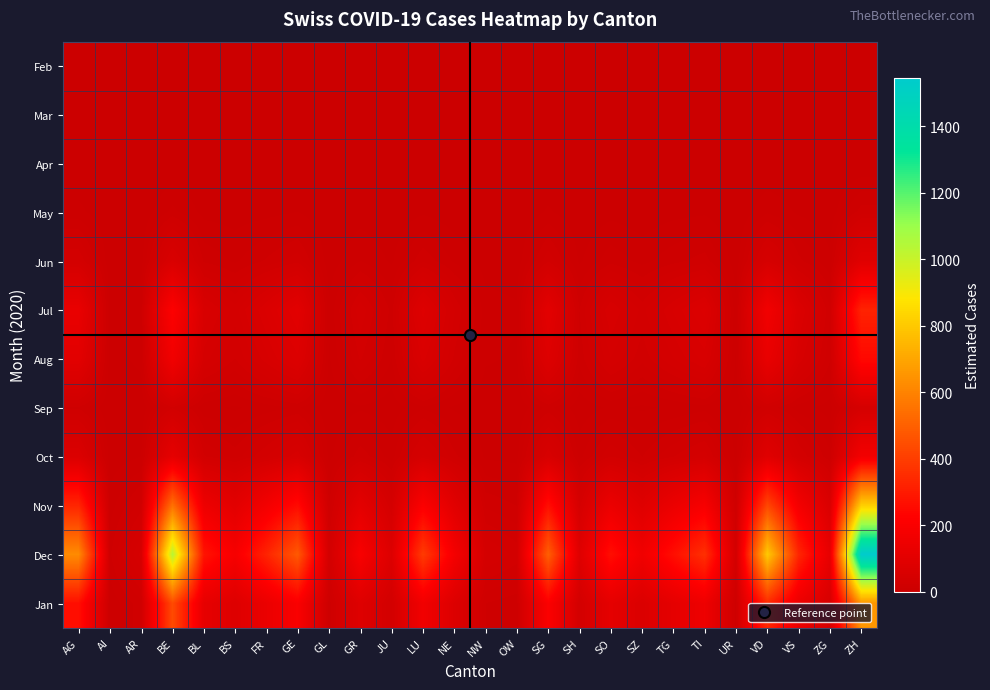

How many distinct data groups are displayed?

12